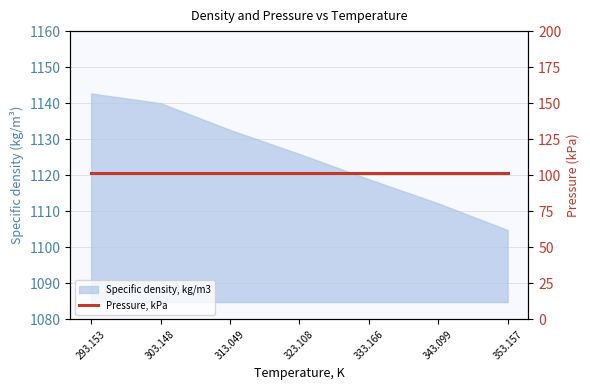

Which category has the highest value across all series?

293.153